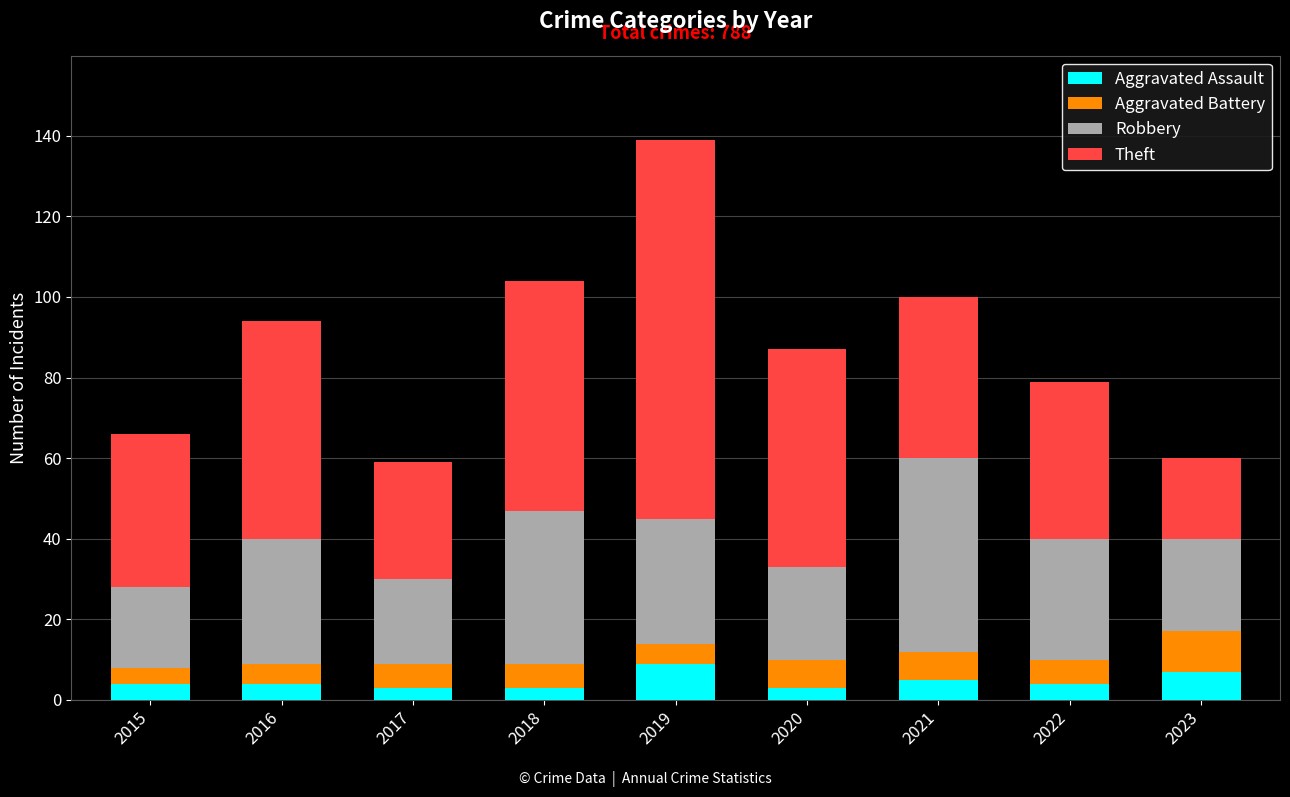

What is the approximate value of Aggravated Assault at 2016?

4